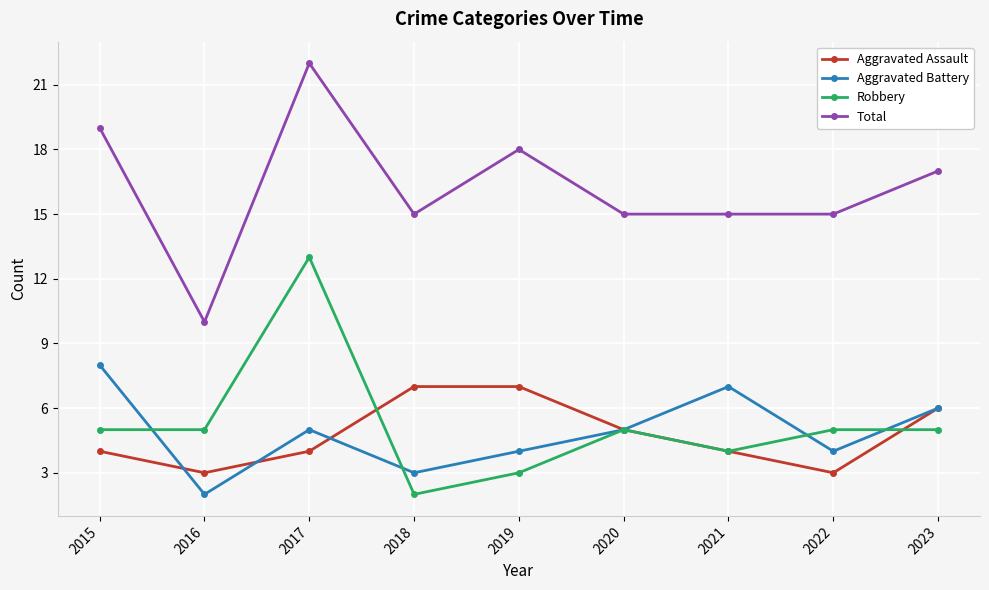

What is the difference between the second highest and second lowest values in the Aggravated Battery series?

4